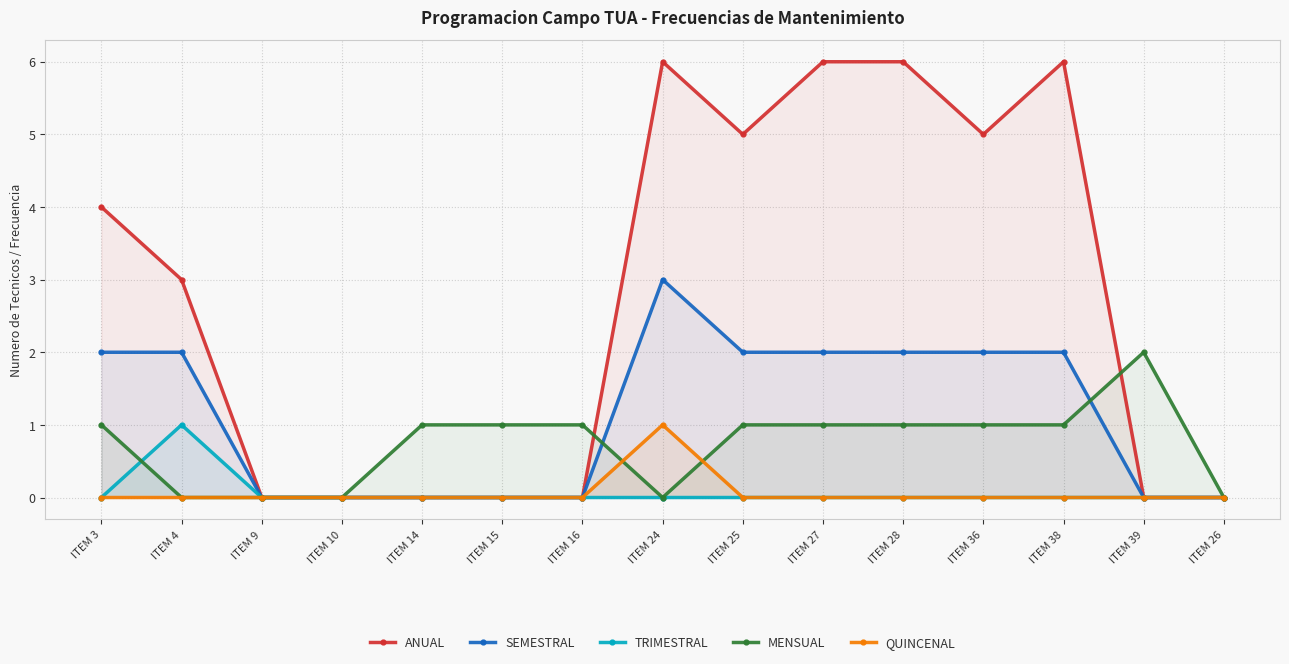

Does the chart have visible grid lines?

Yes